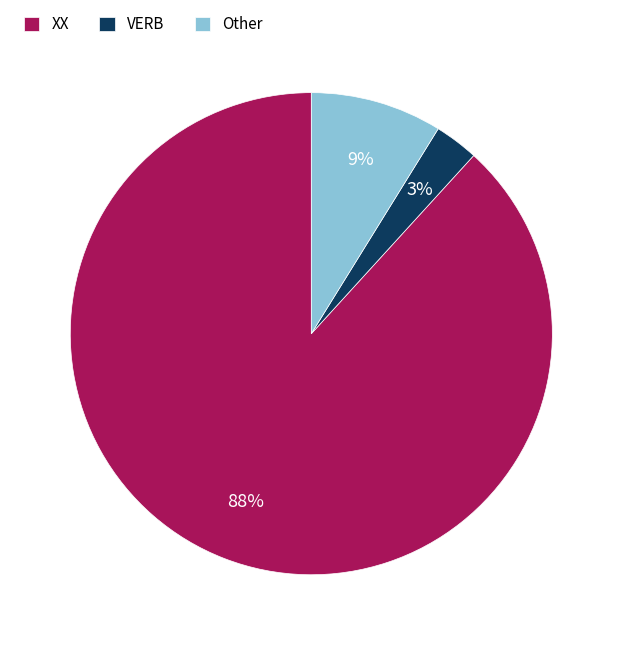

What percentage is the Other slice, to the nearest percent?

9%